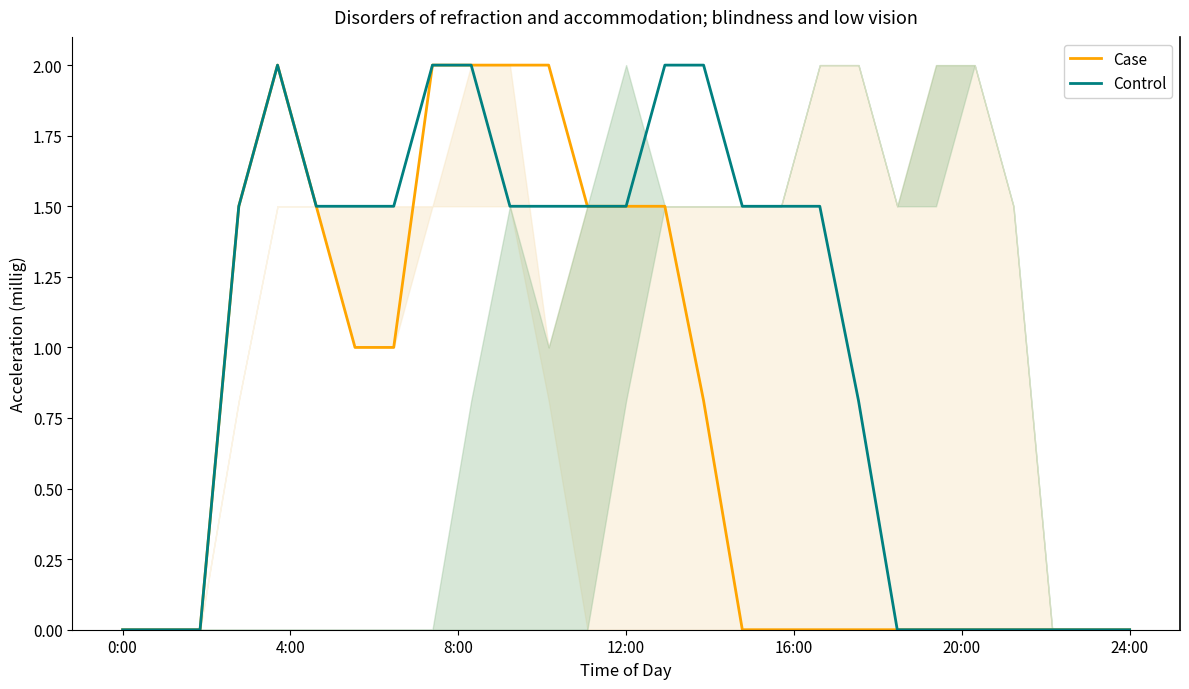

What is the difference between the second highest and second lowest values in the Case series?

2.0